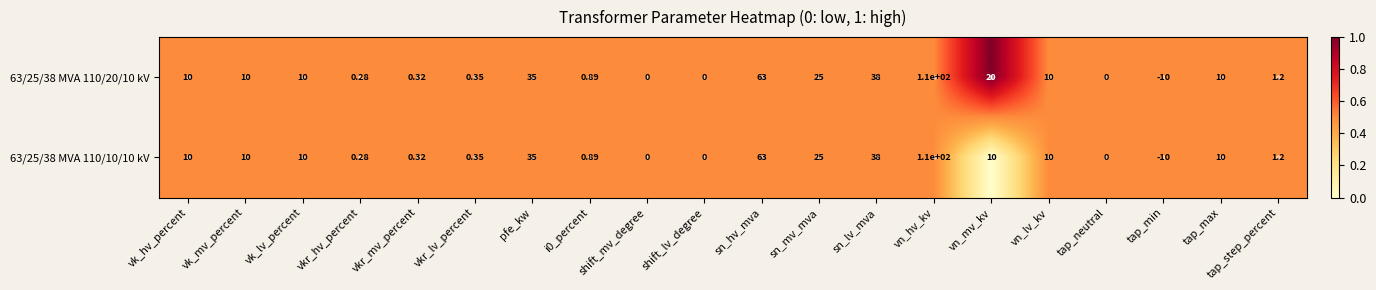

Which category has the lowest value in the 63/25/38 MVA 110/10/10 kV series?

tap_min